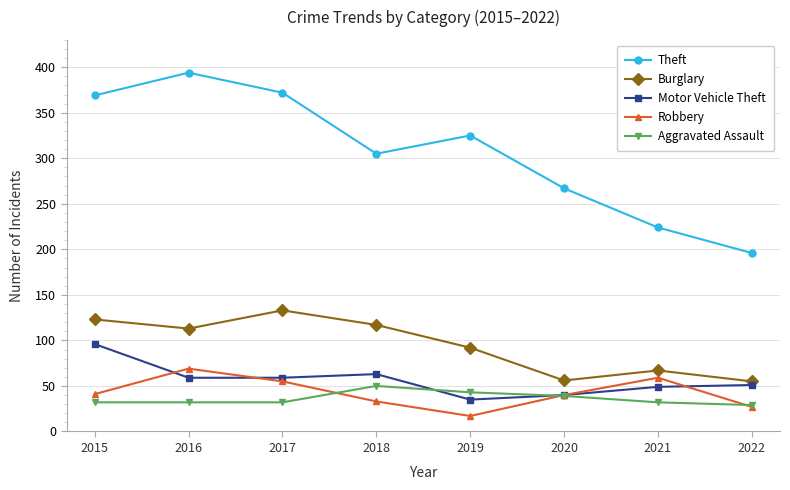

What is the average value of the Aggravated Assault series?

36